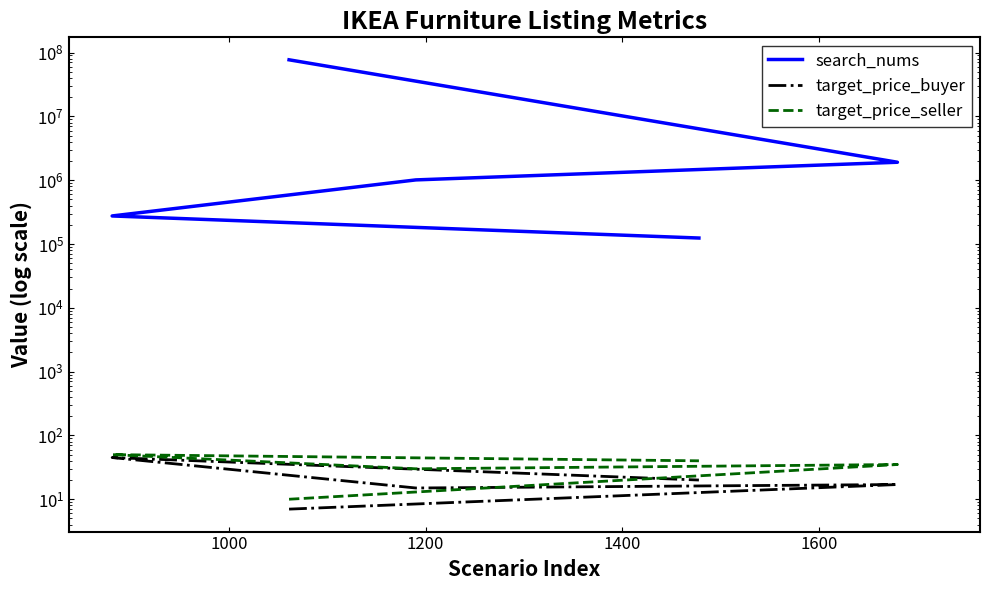

Reading right to left, list all the values displayed in this chart.

search_nums: 124000	275000	1010000	1910000	77000000
target_price_buyer: 20	45	15	17	7
target_price_seller: 40	50	30	35	10